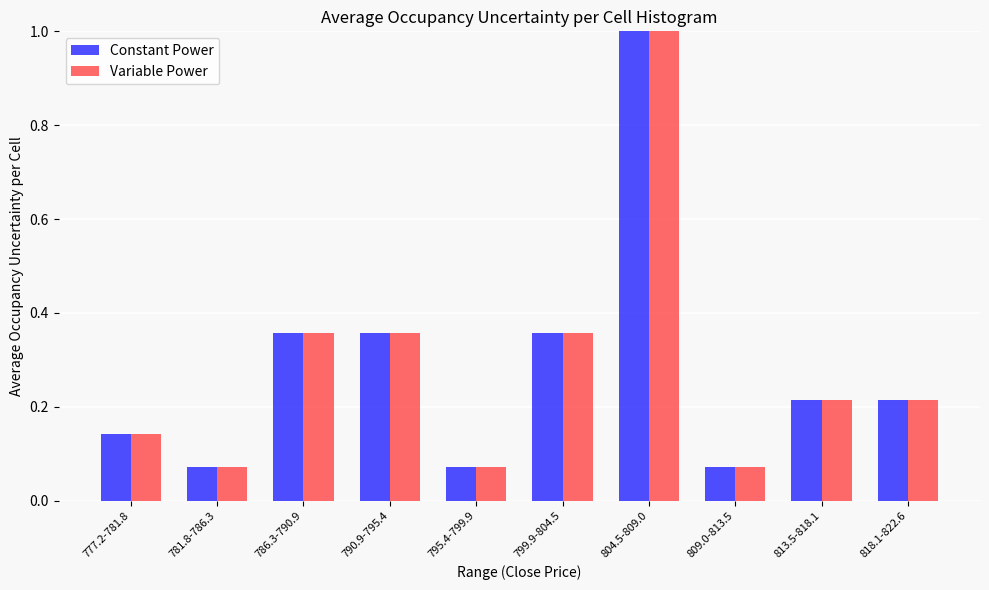

What is the difference between the second highest and minimum values in the Constant Power series?

0.3